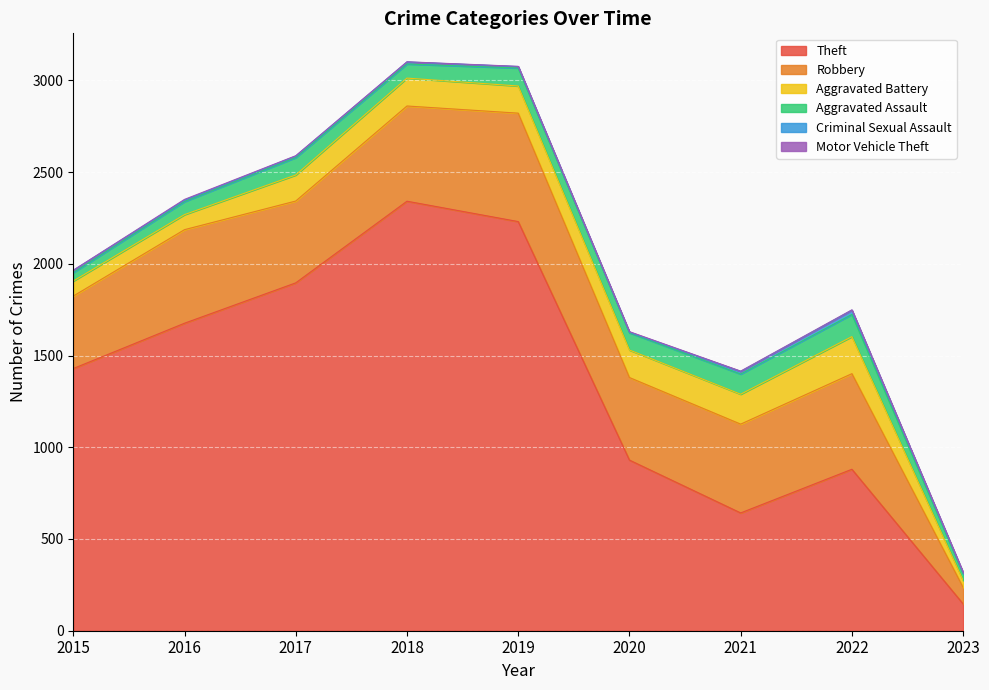

What are all the series names shown in the legend?

Theft, Robbery, Aggravated Battery, Aggravated Assault, Criminal Sexual Assault, Motor Vehicle Theft